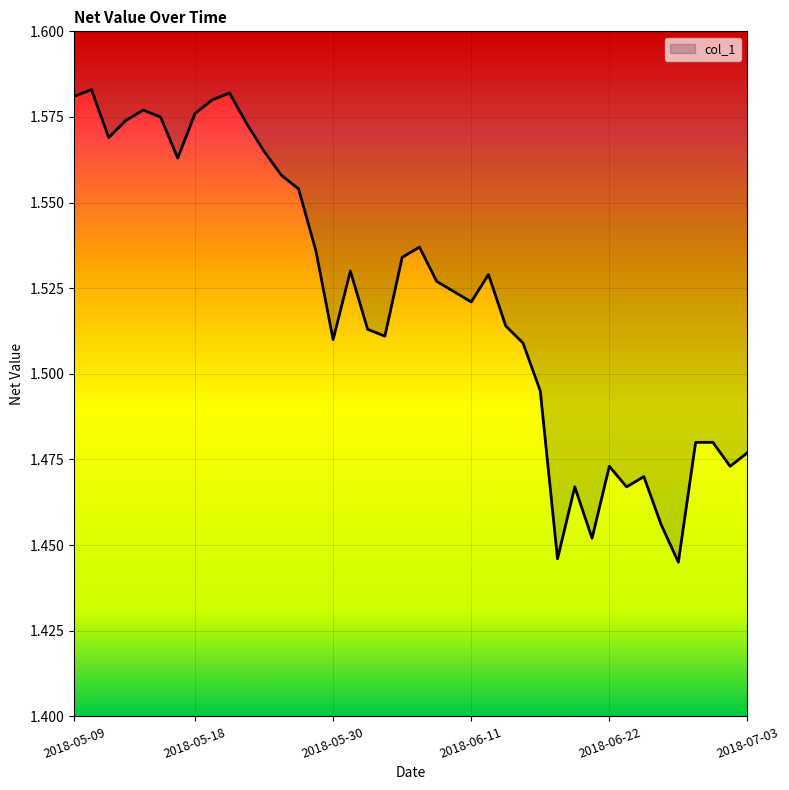

What is the sum of the values at 2018-06-08 and 2018-06-15?

3.0